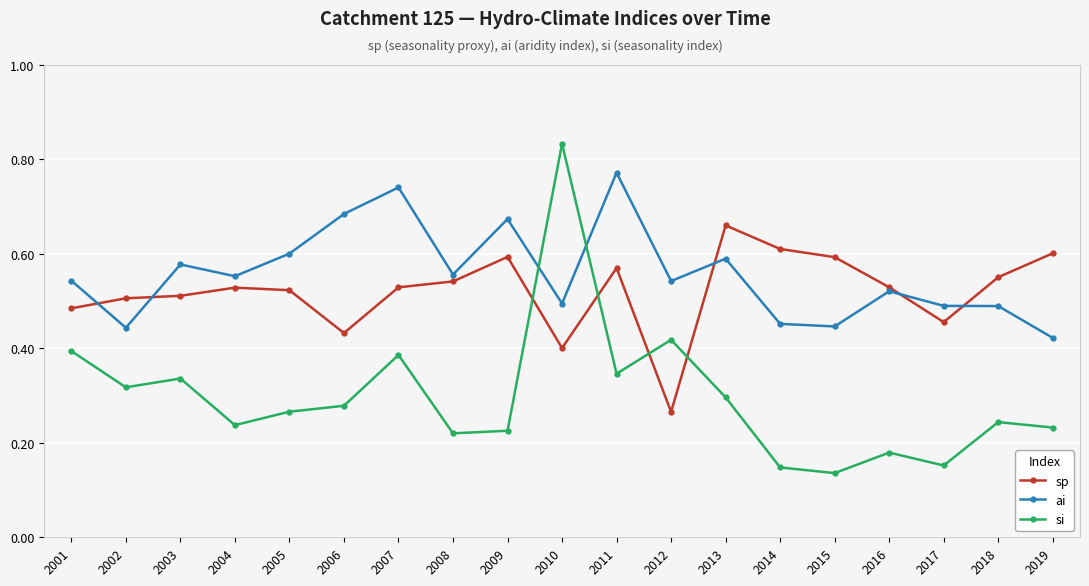

Between 2010 and 2013, which series saw the biggest shift?

si